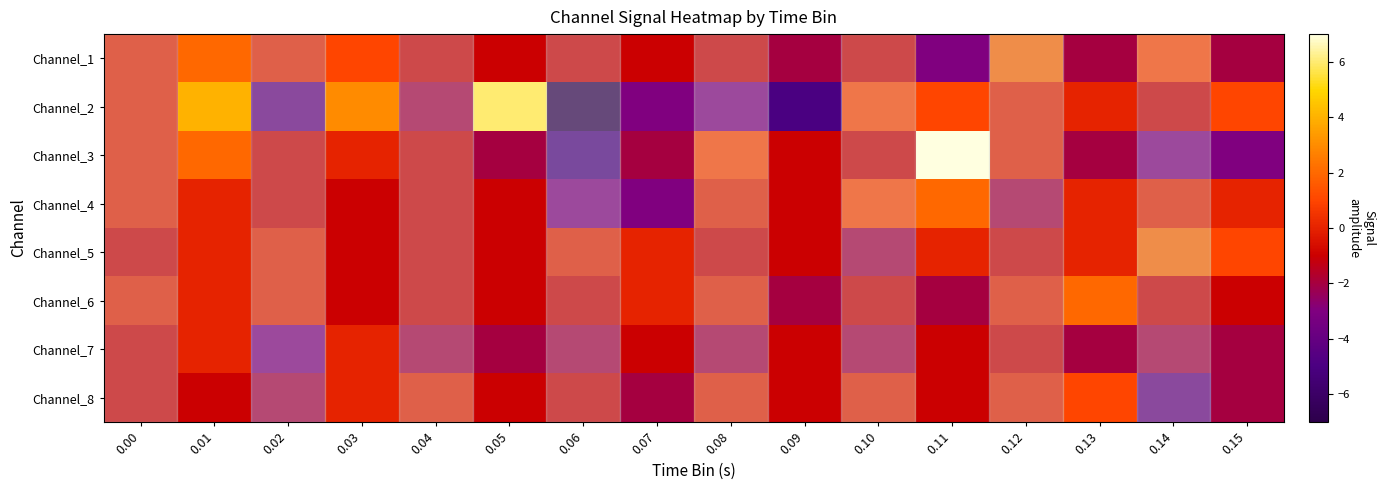

Count the number of categories in the chart.

16